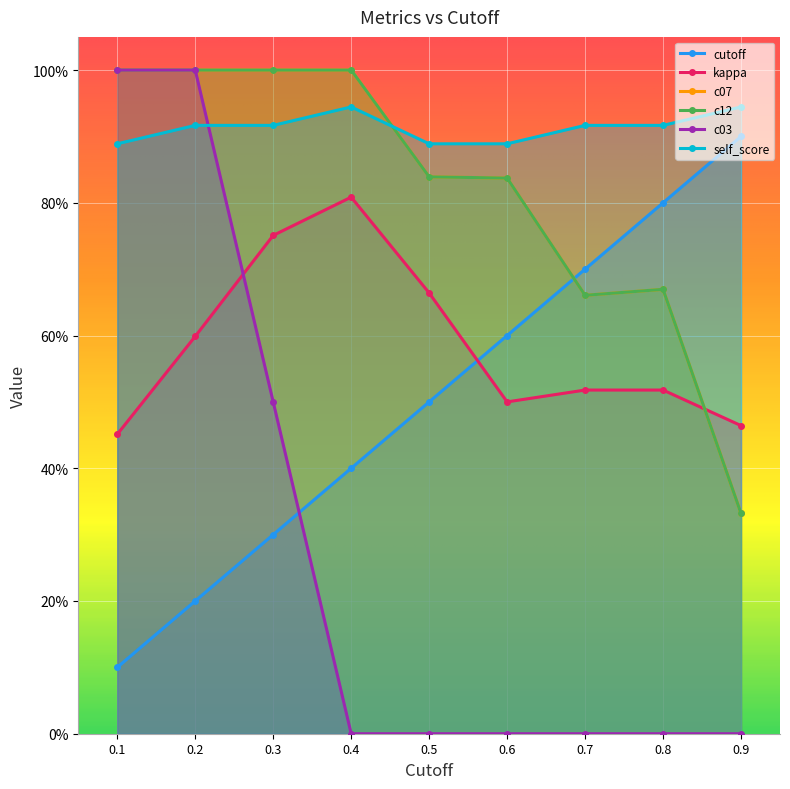

The value of c07 at 0.8 is 0.3. True or false?

False